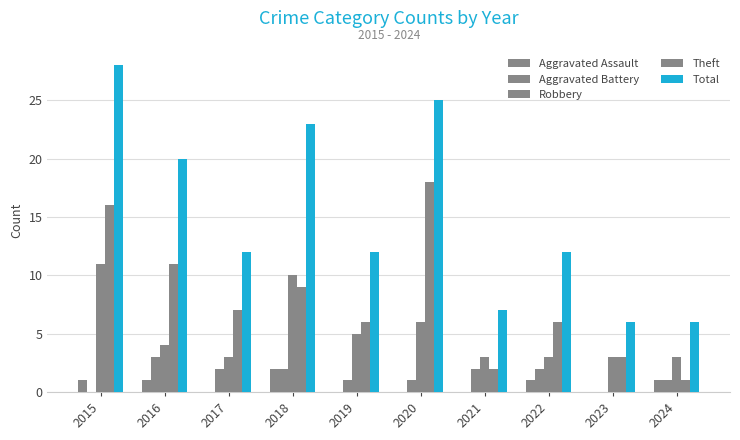

True or false: Robbery has a value of 5 at 2019.

True